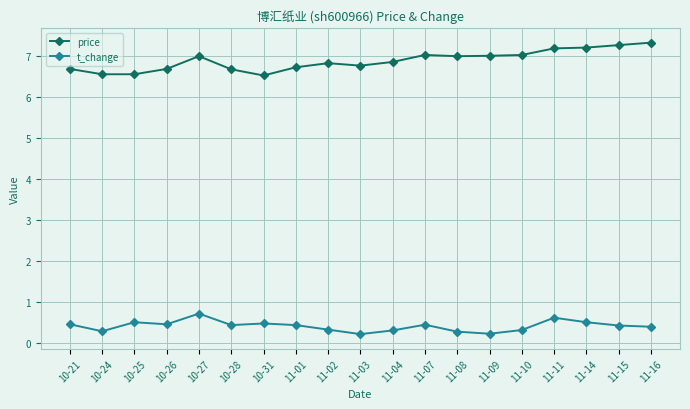

True or false: price has more than 1 interior local peaks.

True